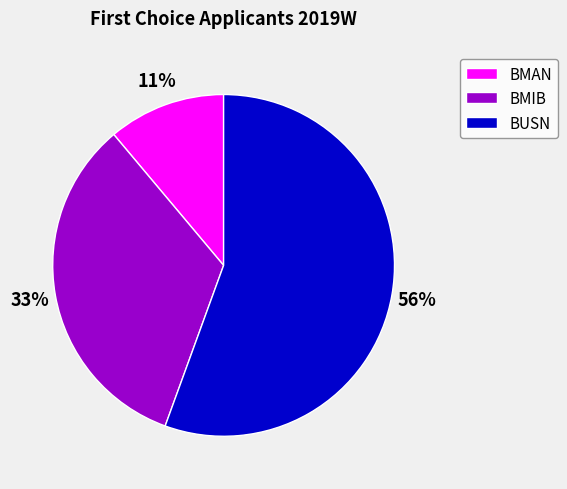

To the nearest percent, what percentage of the pie is BMAN?

11%